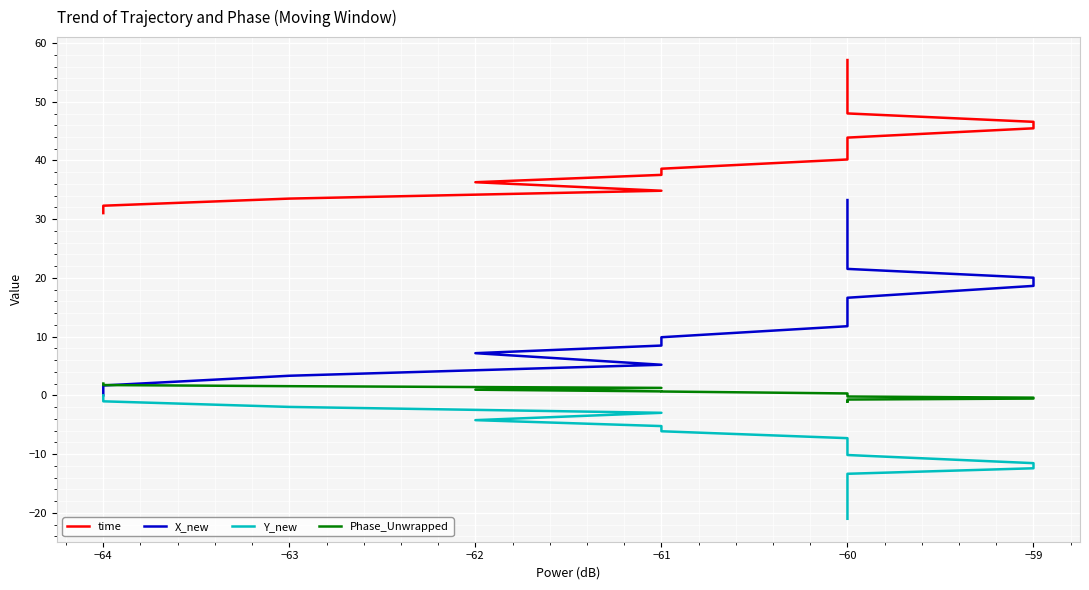

Reading left to right, extract all data points from this chart.

time: 31.0	32.3	33.5	34.9	36.3	37.6	38.6	40.2	41.1	42.7	43.9	45.5	46.6	48.0	49.9	51.4	52.4	54.0	55.9	57.1
X_new: 0.0	1.7	3.3	5.2	7.2	8.5	9.9	11.8	12.9	15.0	16.6	18.6	20.0	21.5	23.6	25.8	27.3	29.4	31.5	33.3
Y_new: 0.0	-1.0	-2.0	-3.0	-4.2	-5.2	-6.1	-7.3	-7.9	-9.2	-10.2	-11.5	-12.4	-13.4	-14.7	-16.1	-17.0	-18.3	-20.0	-21.0
Phase_Unwrapped: 2.0	1.8	1.6	1.3	1.0	0.7	0.7	0.3	0.2	-0.0	-0.2	-0.4	-0.5	-0.7	-0.9	-0.9	-1.0	-1.0	-1.0	-1.0